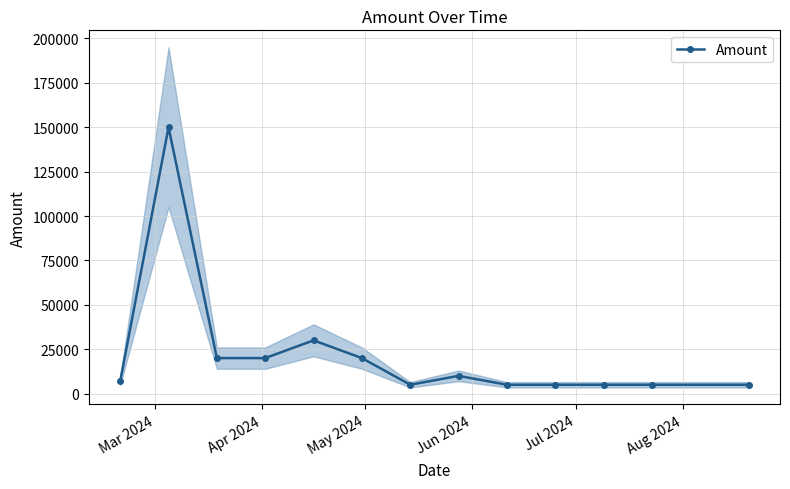

What is the value of the Amount point at the 9th from the left?

5000